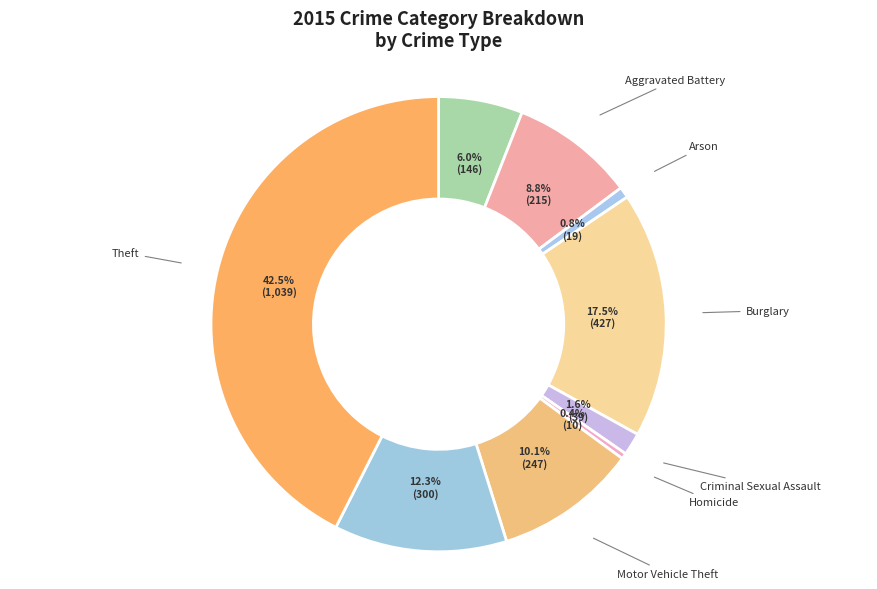

To the nearest percent, what percentage of the pie is Robbery?

12%